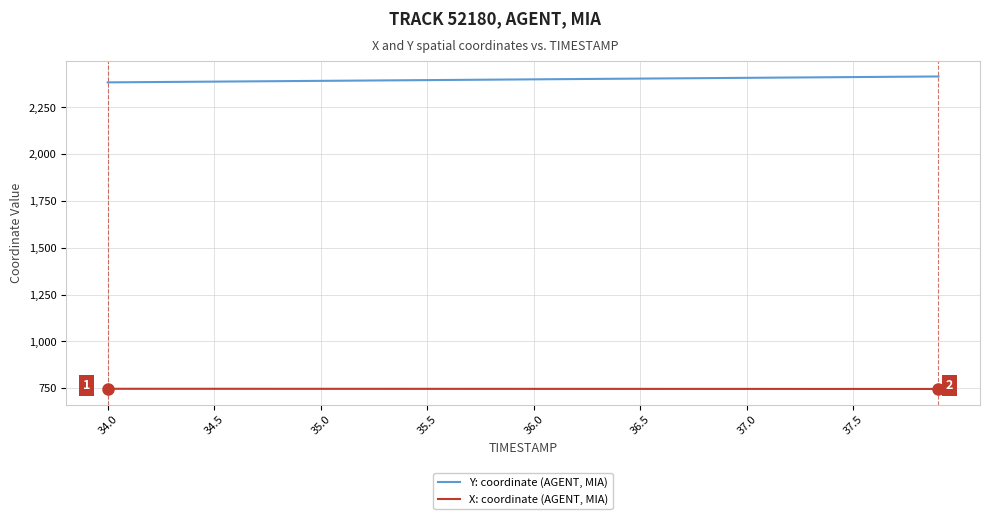

What is the difference between the maximum and second lowest values in the X: coordinate (AGENT, MIA) series?

0.9